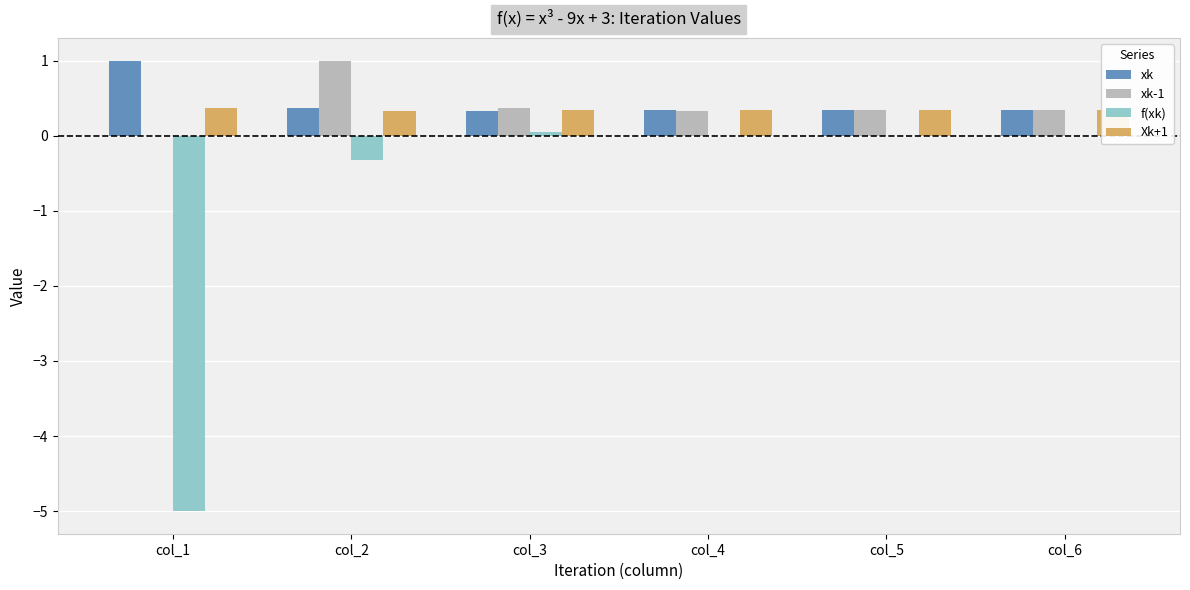

True or false: xk has a value of 0.1 at col_4.

False